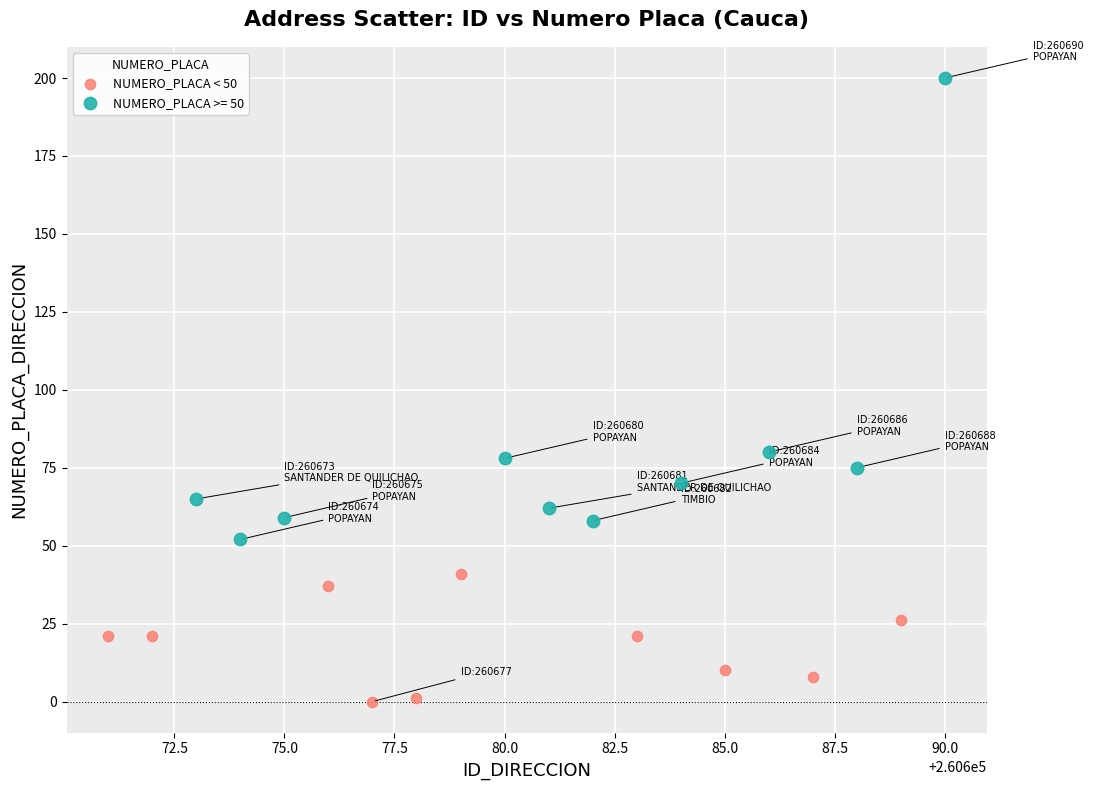

Which series contains the lowest Y value?

NUMERO_PLACA < 50